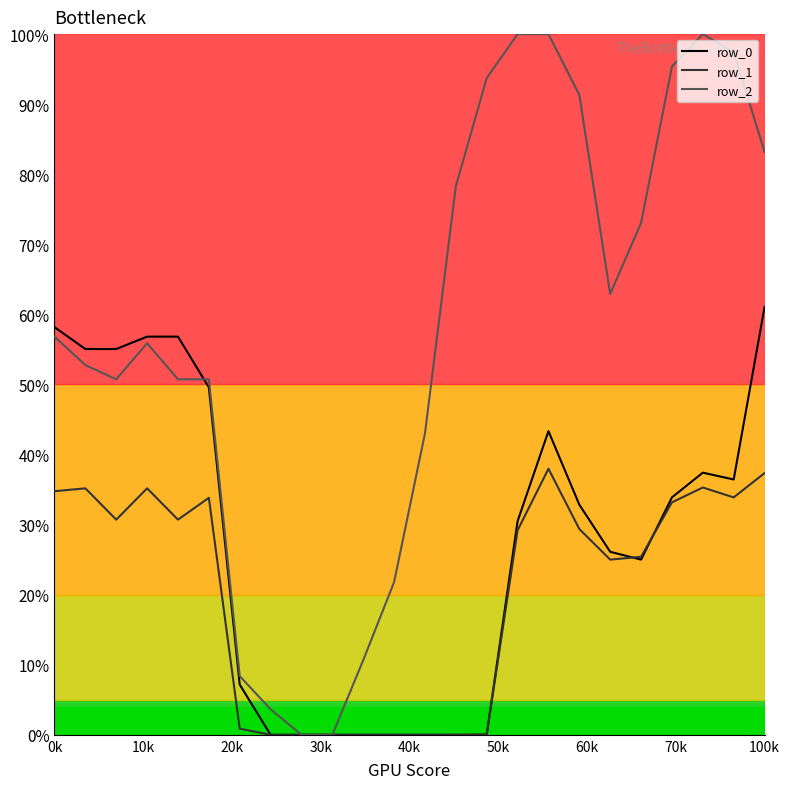

What is the difference between the maximum and minimum values in the row_1 series?

38.0